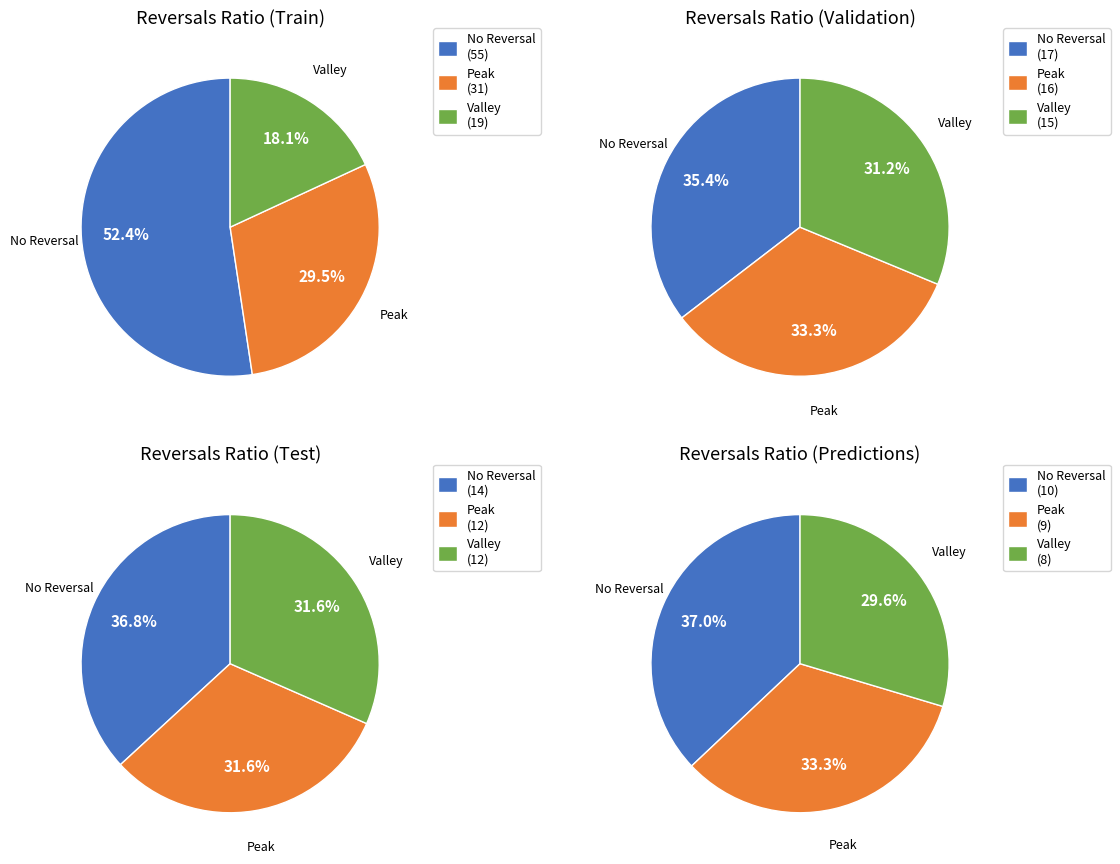

Is it true that dull is 18% of the pie?

False